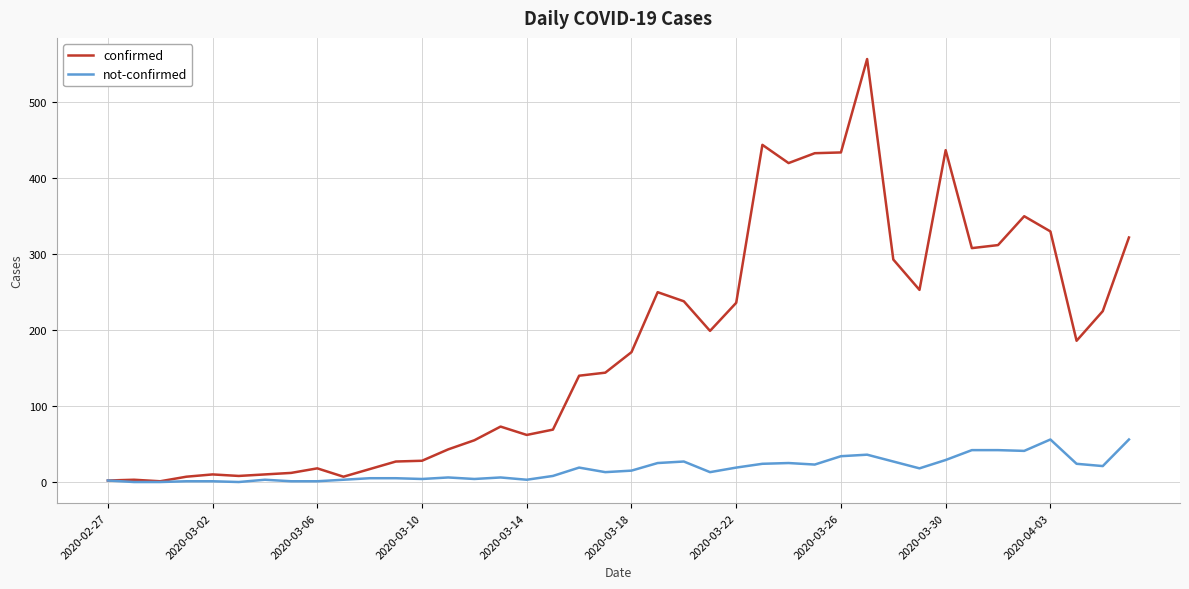

Rank the series by their average value, from highest to lowest.

confirmed, not-confirmed